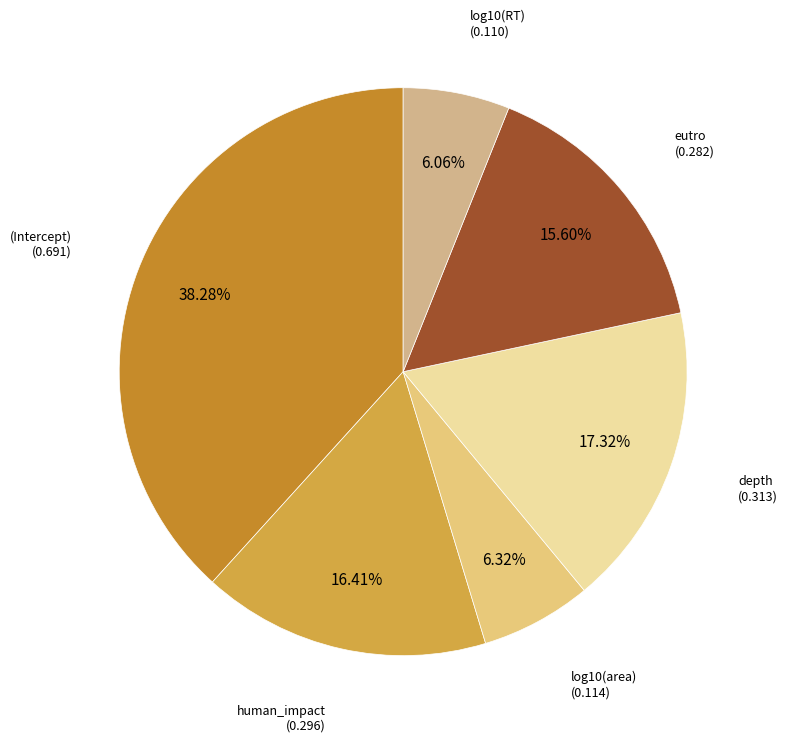

How many slices are in this pie chart?

6